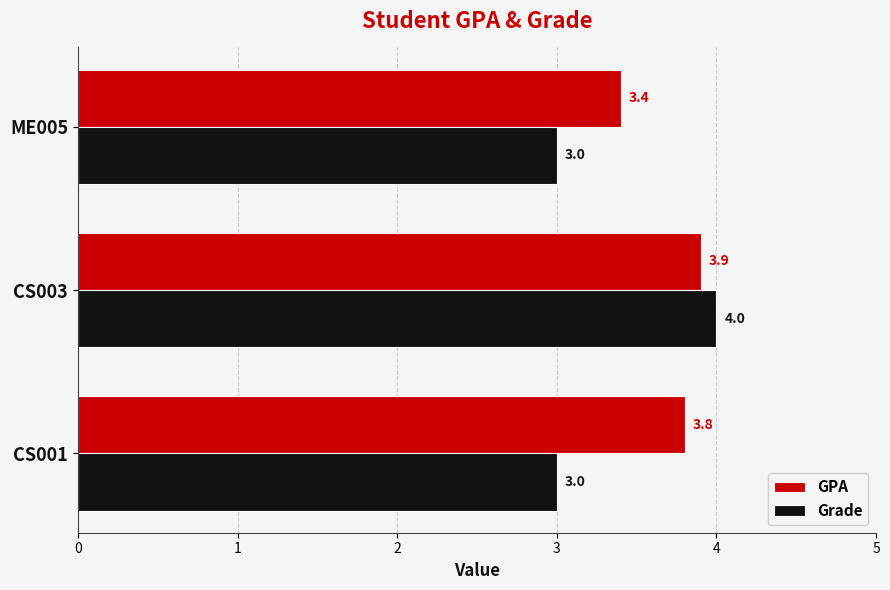

What is the difference between the maximum and minimum values in the Grade series?

1.0